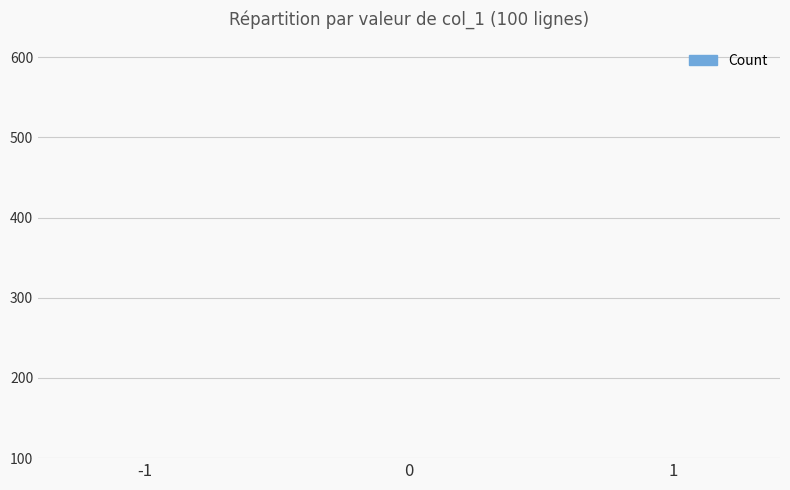

At which label is the value closest to 33?

-1